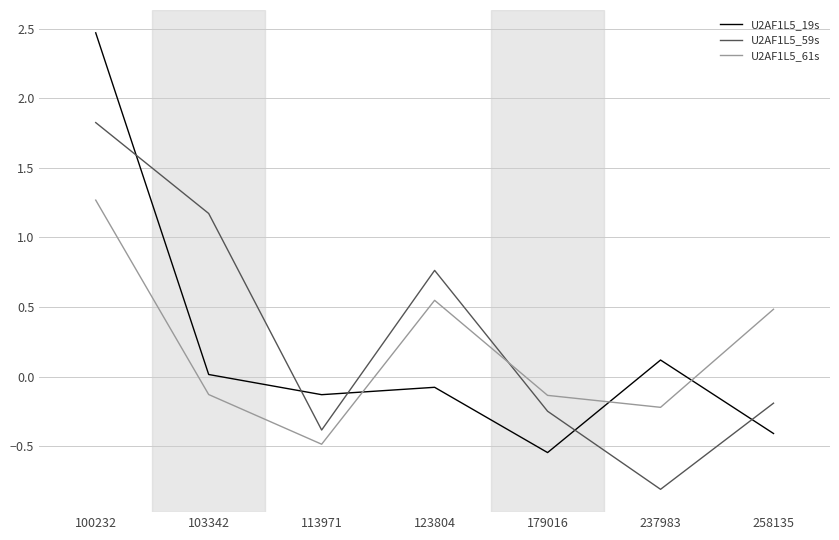

What is the difference between the highest and lowest values at 258135?

0.9